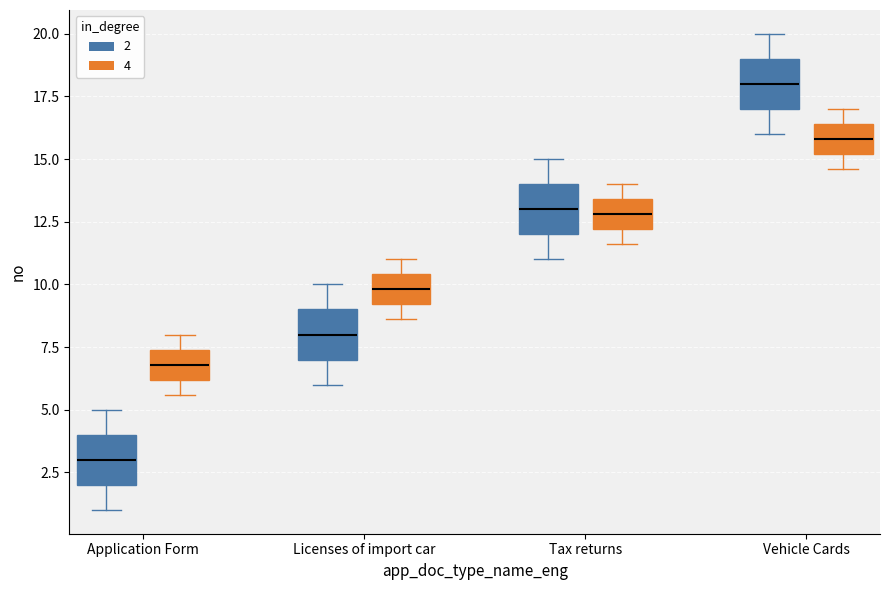

Reading left to right, read every box against the y-axis: the position of its median line, the range the box covers, and the ends of its whiskers. The values are not printed on the chart, so give them approximately, as read against the axis.

Application Form (2): median 3.0, box 2.0 to 4.0, whiskers 1.0 to 5.0
Application Form (4): median 7.0, box 6.0 to 7.5, whiskers 5.5 to 8.0
Licenses of import car (2): median 8.0, box 7.0 to 9.0, whiskers 6.0 to 10.0
Licenses of import car (4): median 10.0, box 9.0 to 10.5, whiskers 8.5 to 11.0
Tax returns (2): median 13.0, box 12.0 to 14.0, whiskers 11.0 to 15.0
Tax returns (4): median 13.0, box 12.0 to 13.5, whiskers 11.5 to 14.0
Vehicle Cards (2): median 18.0, box 17.0 to 19.0, whiskers 16.0 to 20.0
Vehicle Cards (4): median 16.0, box 15.0 to 16.5, whiskers 14.5 to 17.0